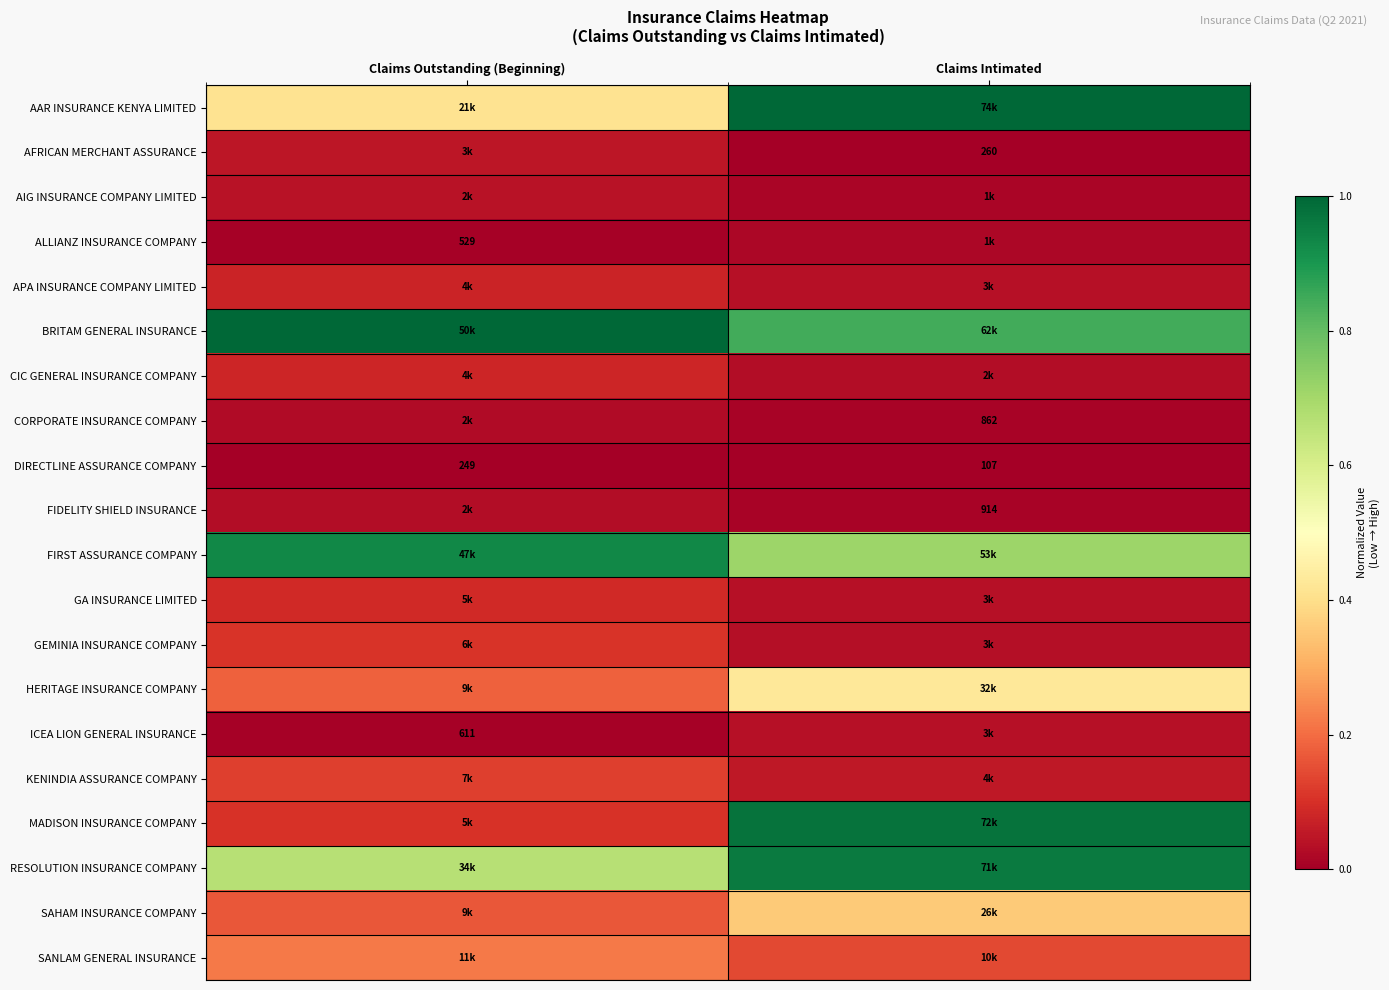

At how many categories does at least one series exceed 0?

2